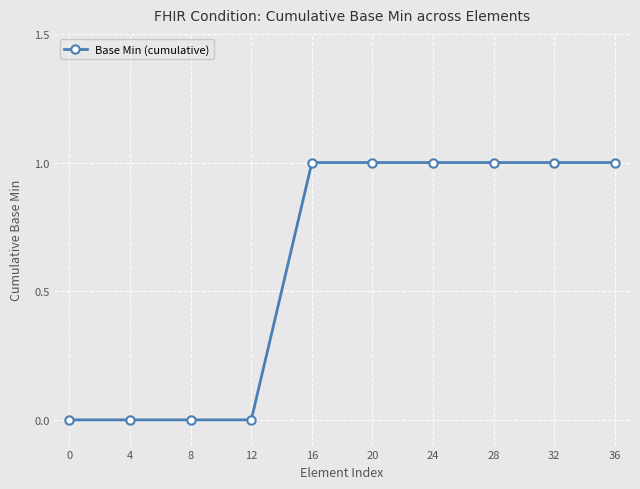

What is the maximum value shown in the chart?

1